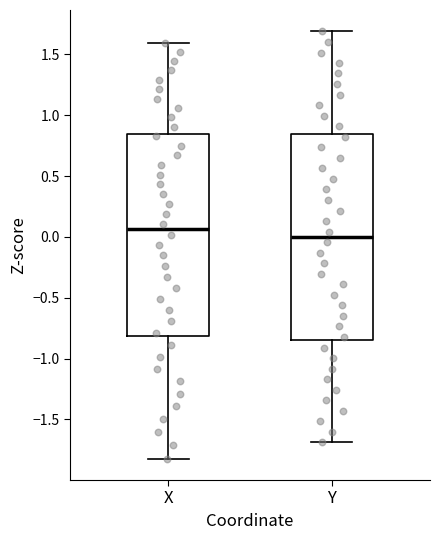

Which box has the lowest median line?

Y